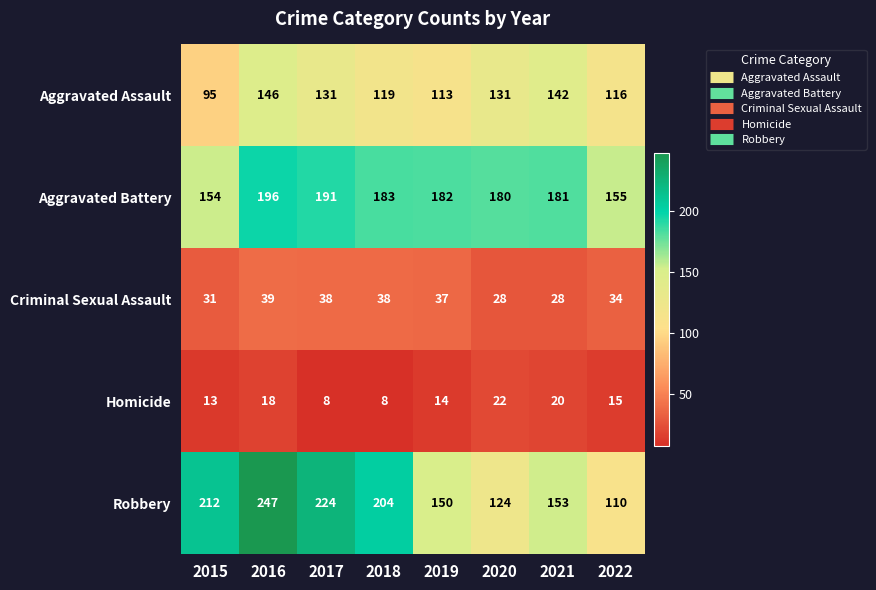

At 2019, list the series in order from smallest to largest.

Homicide, Criminal Sexual Assault, Aggravated Assault, Robbery, Aggravated Battery